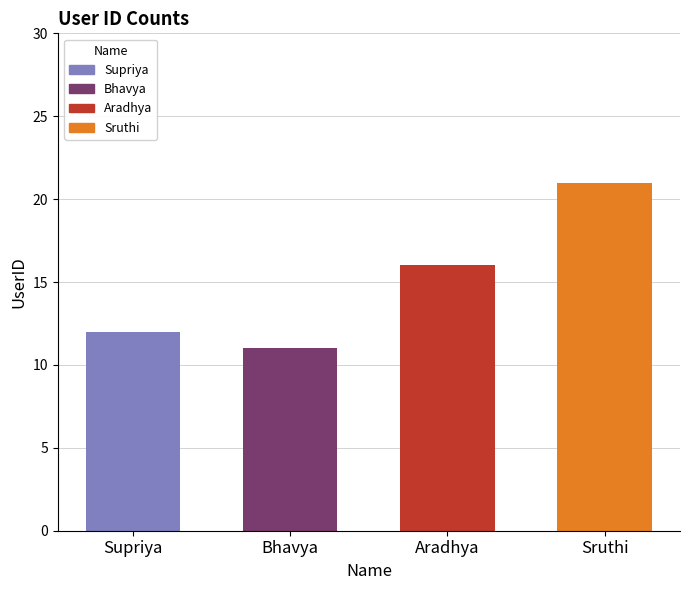

Which label corresponds to the largest value in the chart?

Sruthi